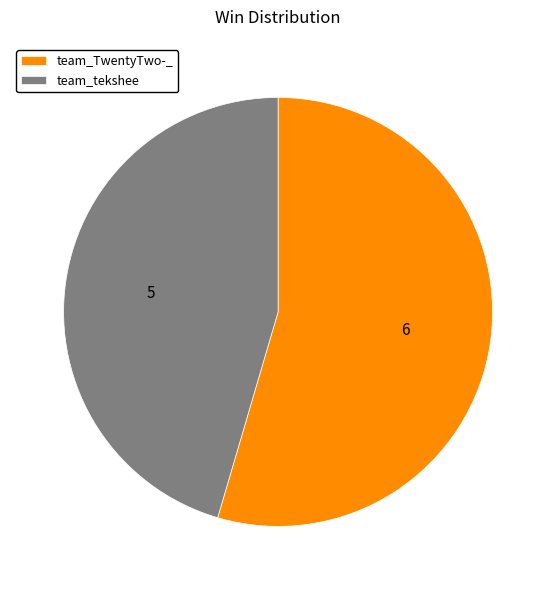

Which slice is the smallest?

team_tekshee